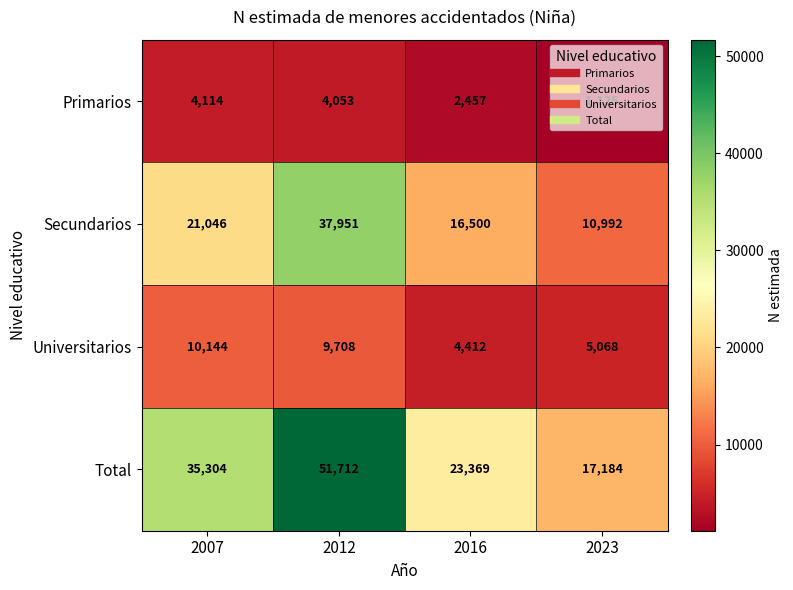

Is it true that Universitarios equals 10144 at 2007?

True